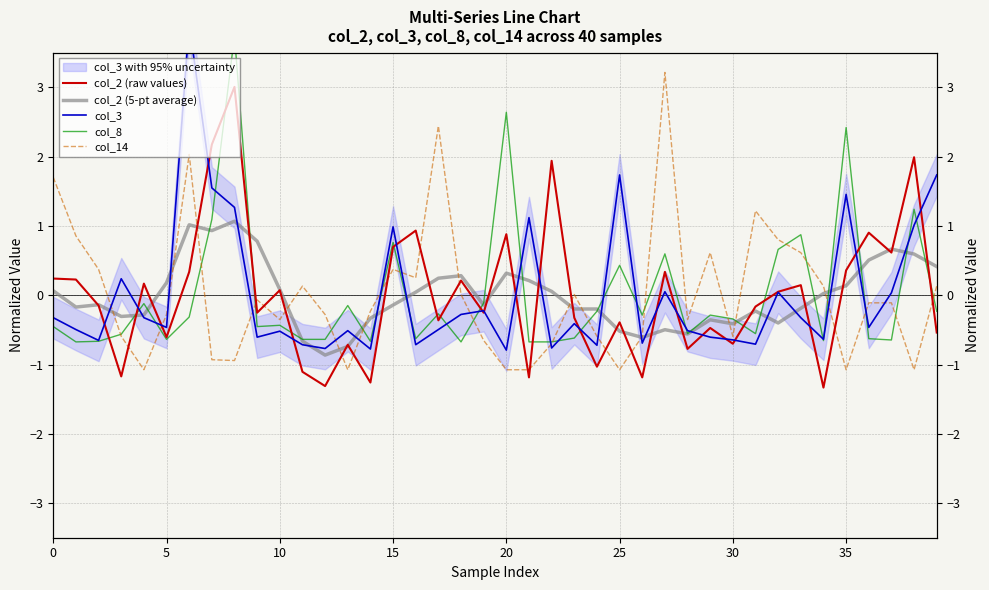

Which category has the lowest value across all series?

34